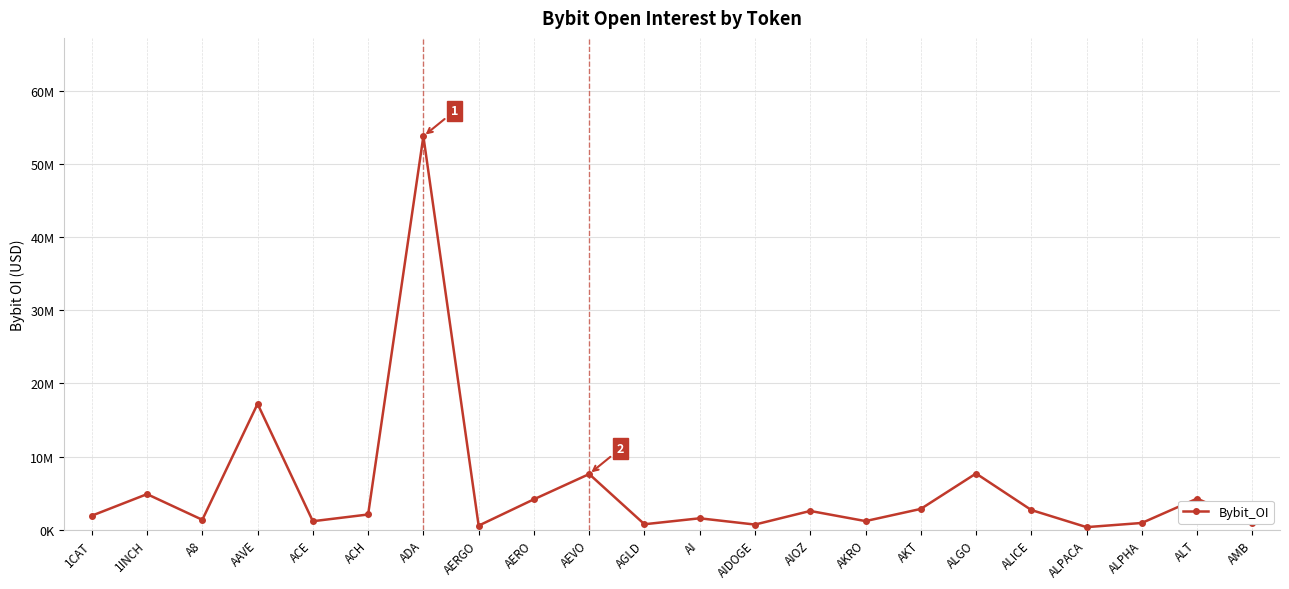

At which category does the chart reach its minimum across all series?

ALPACA